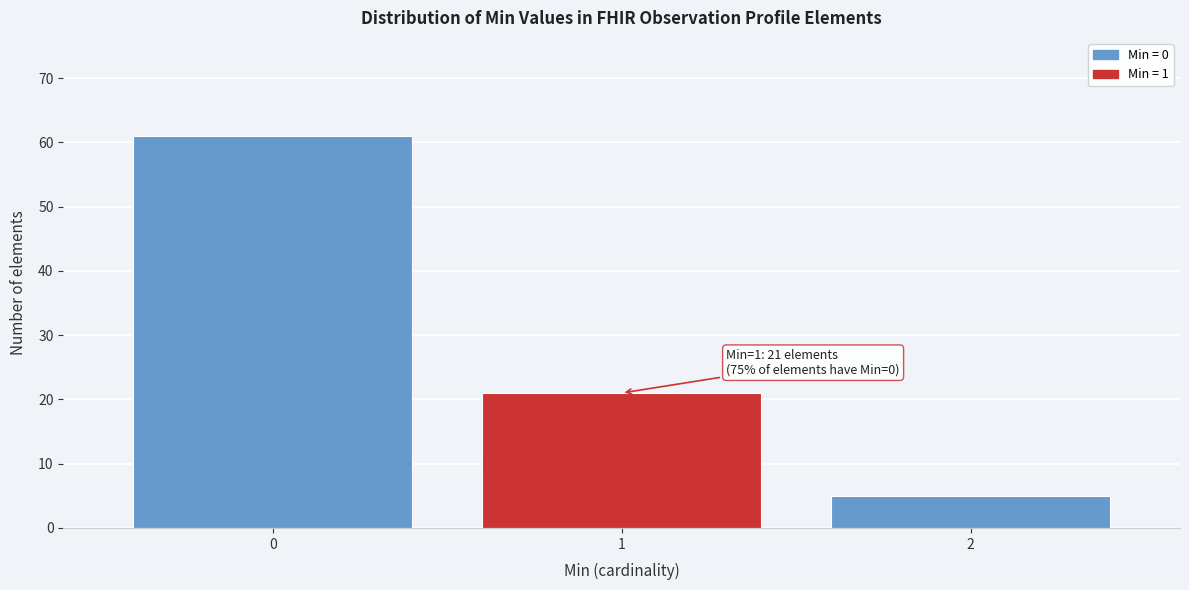

Reading right to left, extract all data points from this chart.

2=5	1=21	0=61